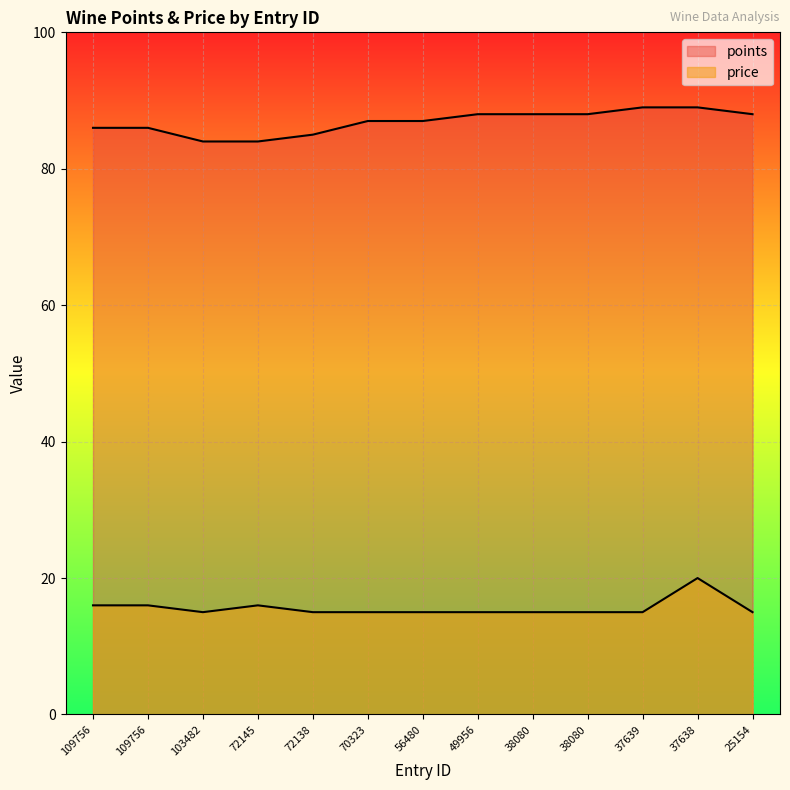

Between 49956 and 72138, which is larger?

49956